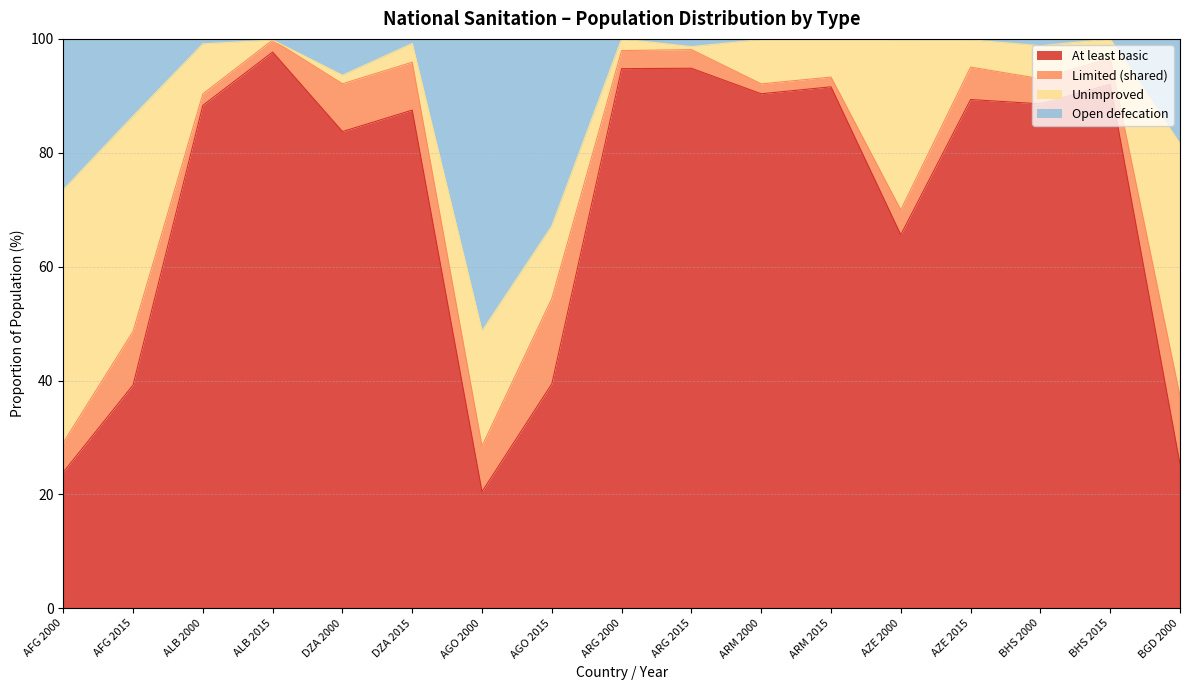

What is the label of the 9th point from the right?

ARG 2000